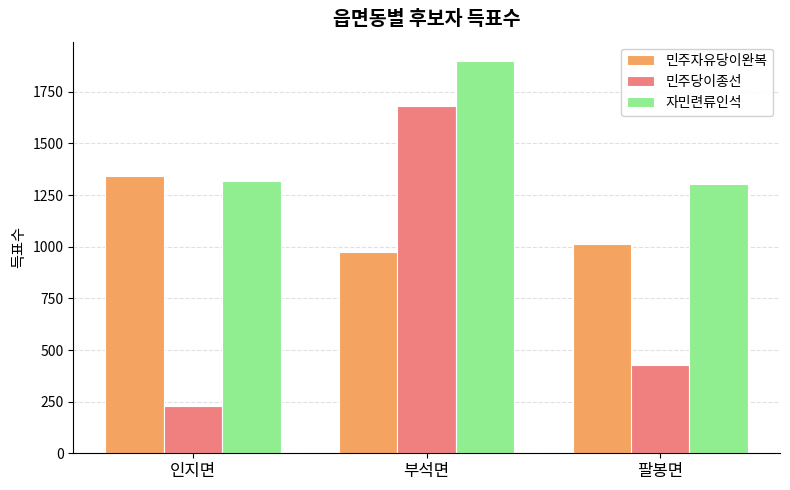

Is the value of 자민련류인석 at 부석면 greater than the value of 민주당이종선 at 팔봉면?

Yes